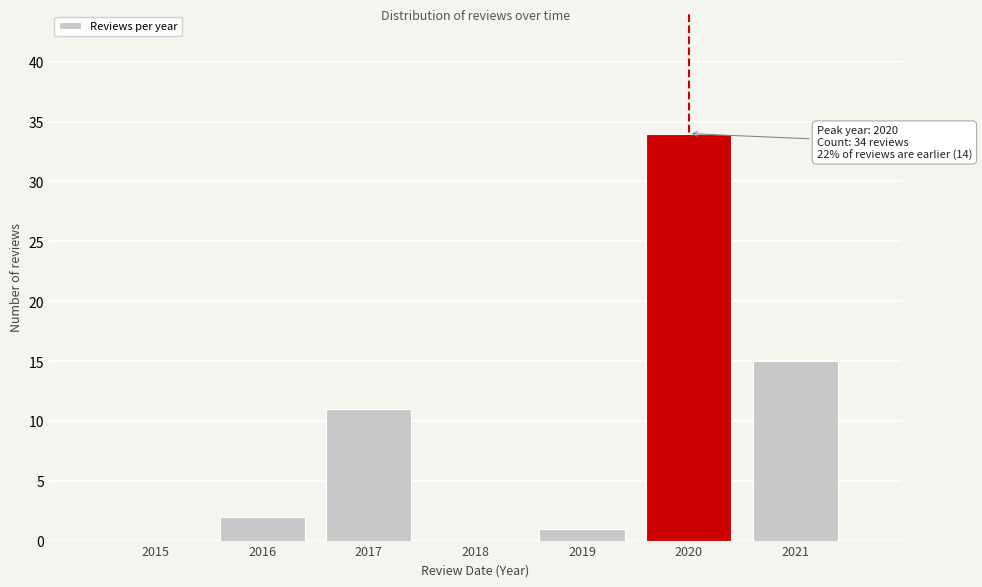

Reading right to left, what are all the values shown in this chart?

2021=15	2020=34	2019=1	2018=0	2017=11	2016=2	2015=0